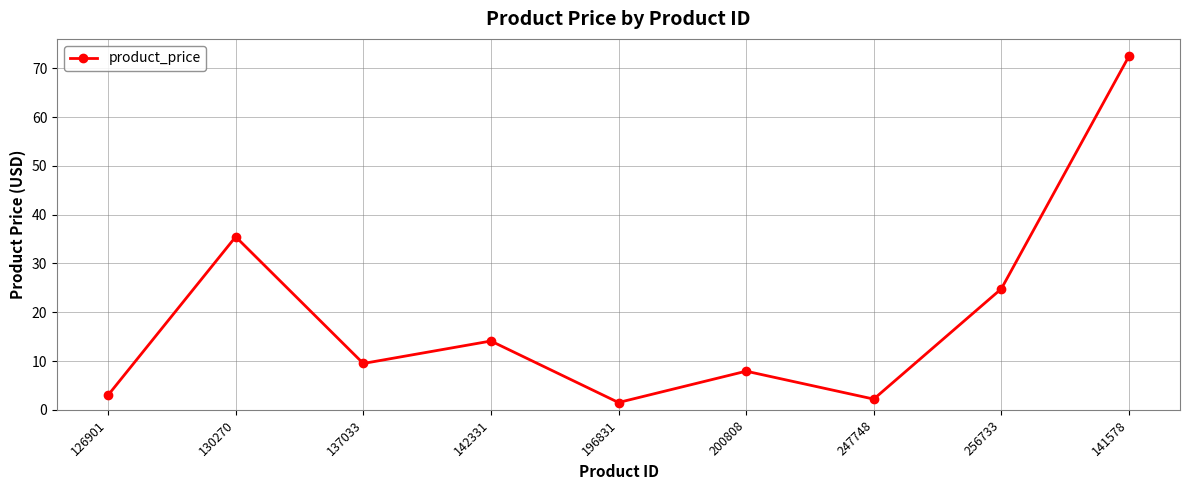

True or false: the data shows 7.9 at 200808.

True